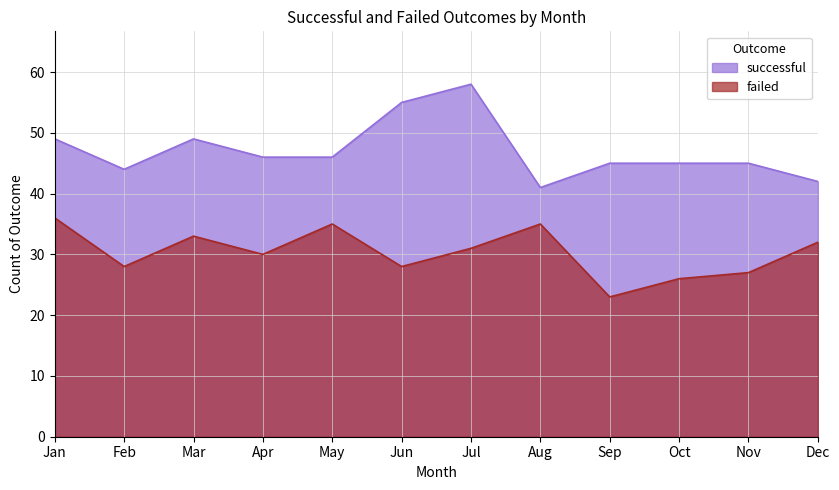

How many data points in successful are less than 46?

6